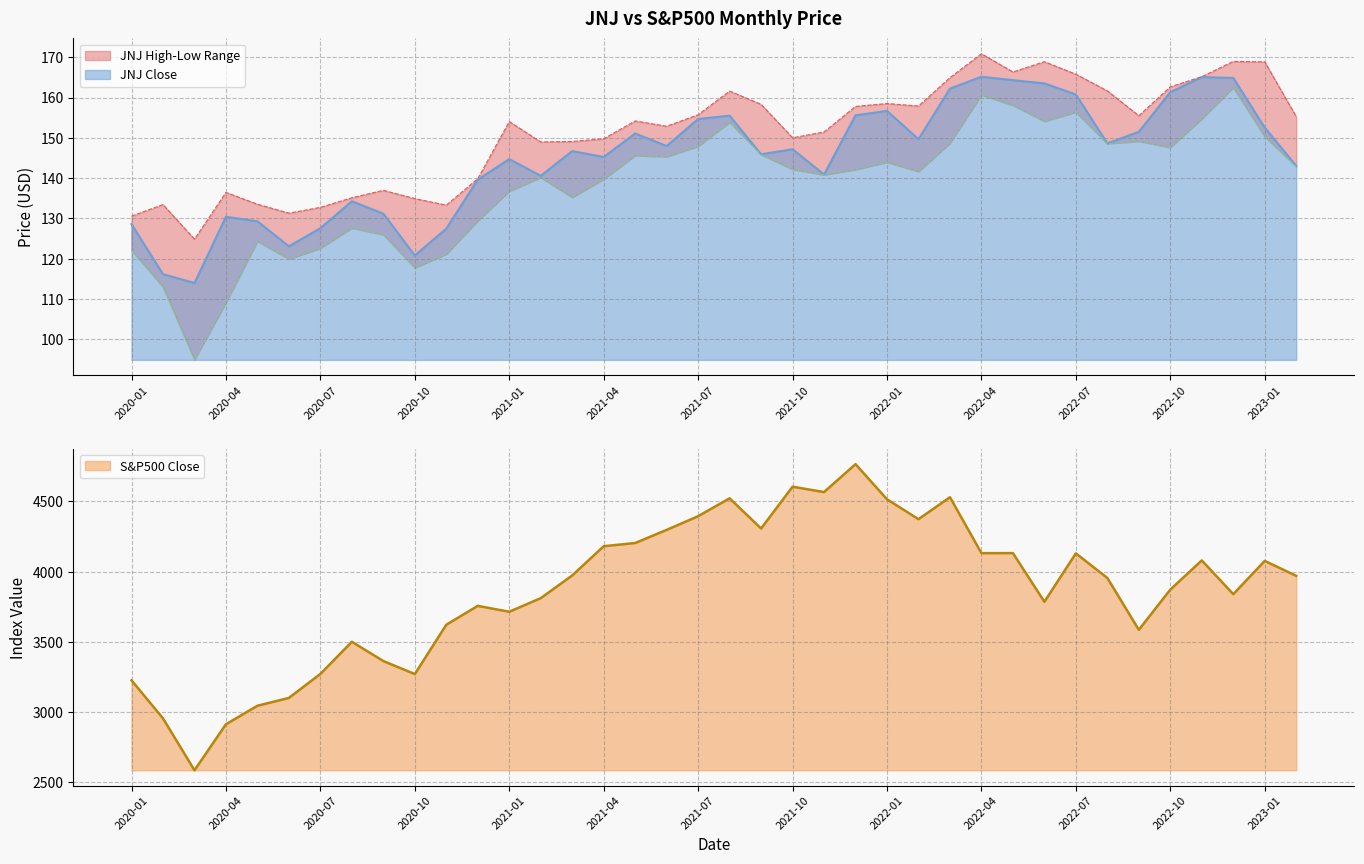

List the series in order of their peak value, highest first.

S&P500 Close, JNJ High, JNJ Close, JNJ Low